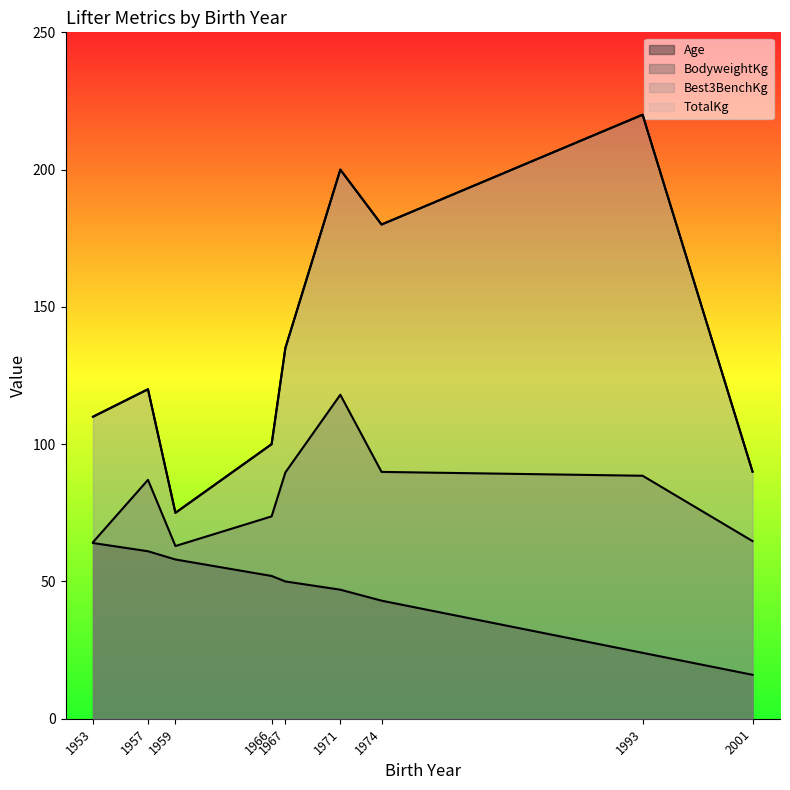

What is the difference between the maximum and minimum values in the Best3BenchKg series?

145.0